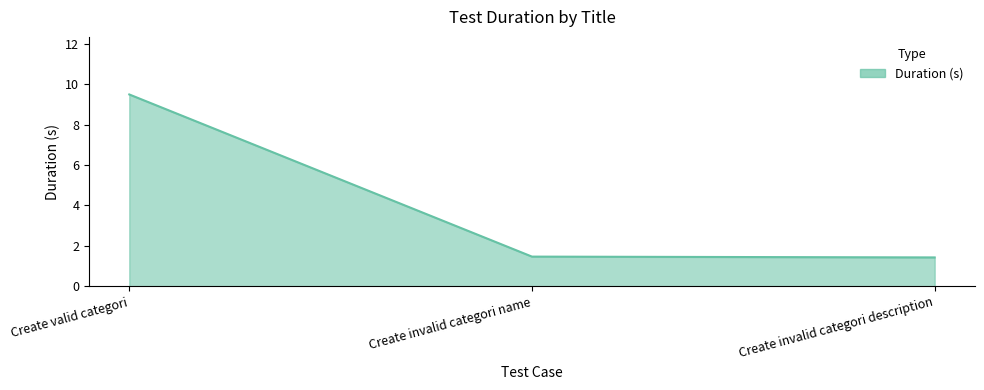

What is the sum of all values?

12.4